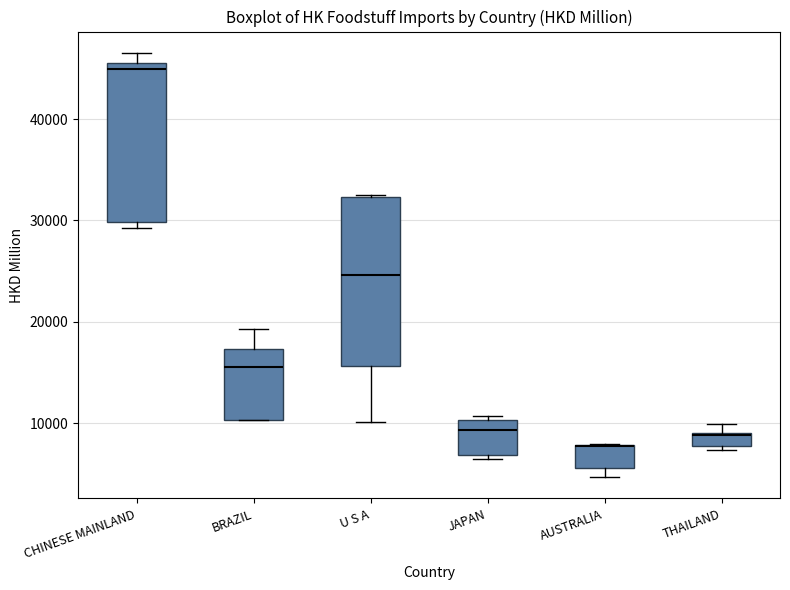

Where is the lower edge of the box for THAILAND on the y-axis? The values are not printed on the chart, so give them approximately, as read against the axis.

8000